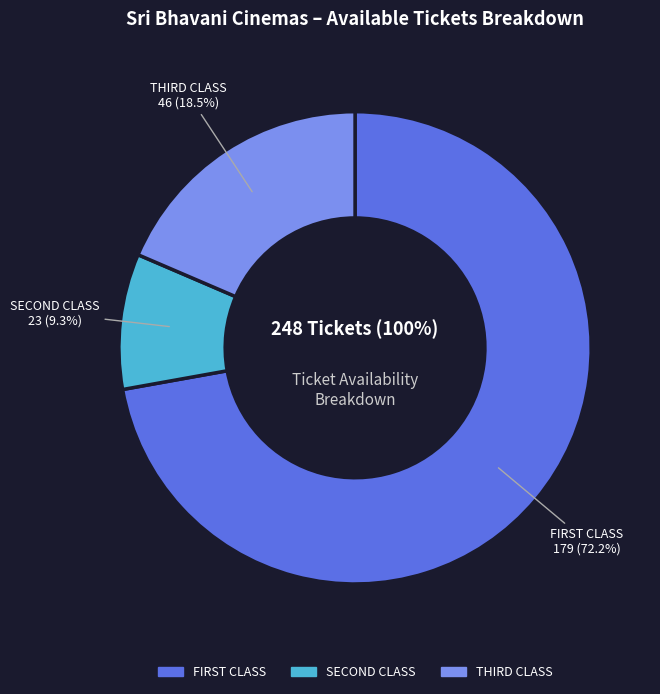

Which slice represents more than half of the pie?

FIRST CLASS